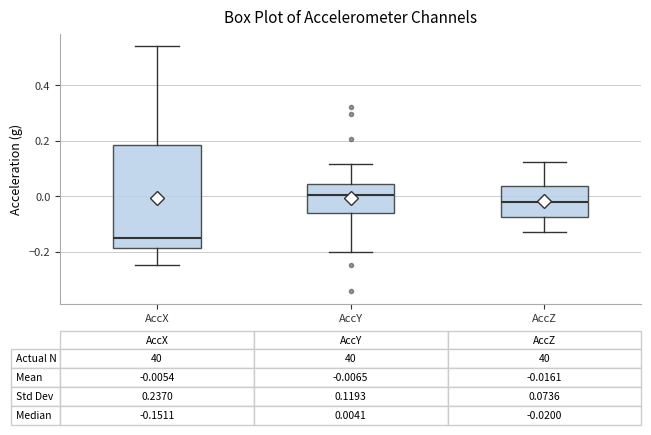

Comparing the boxes themselves (not the whiskers), which one is the tallest?

AccX